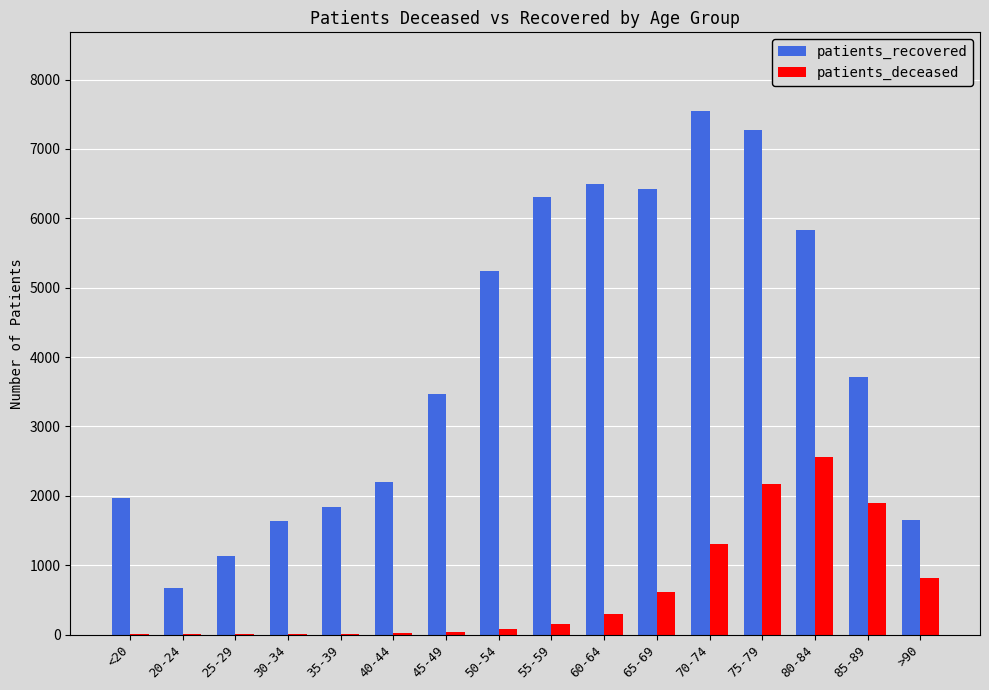

What is the sum of all patients_deceased values?

9975